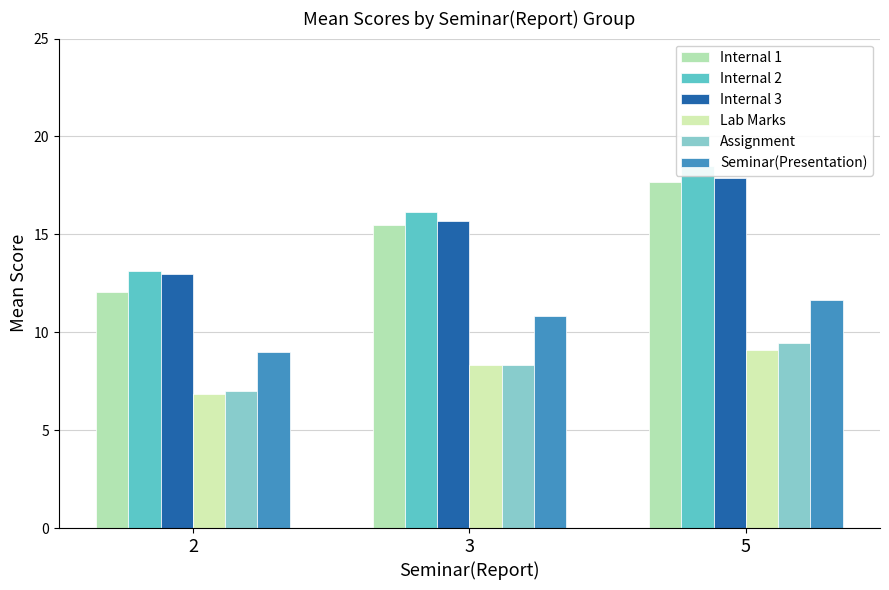

Does the chart contain stacked bars?

No